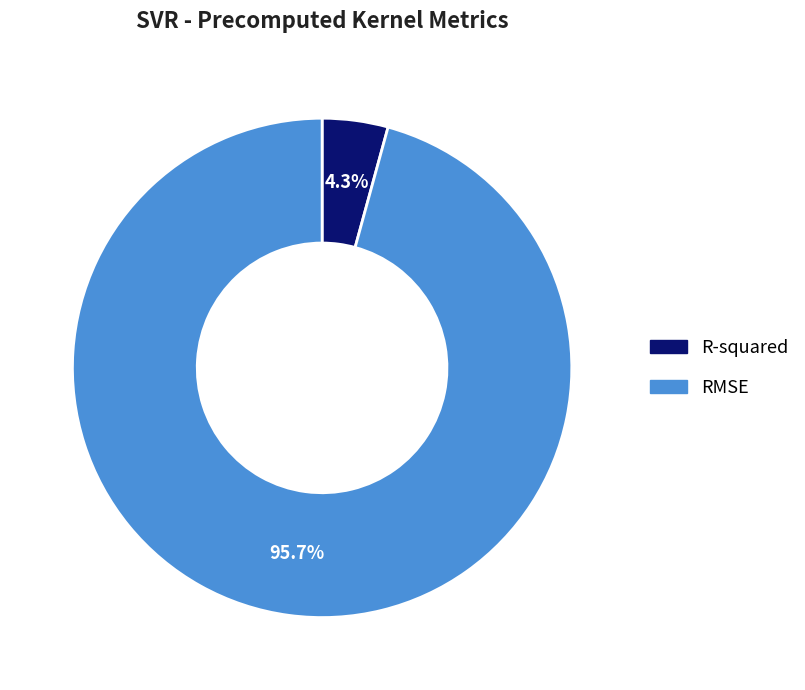

To the nearest percent, what portion does R-squared represent?

4%